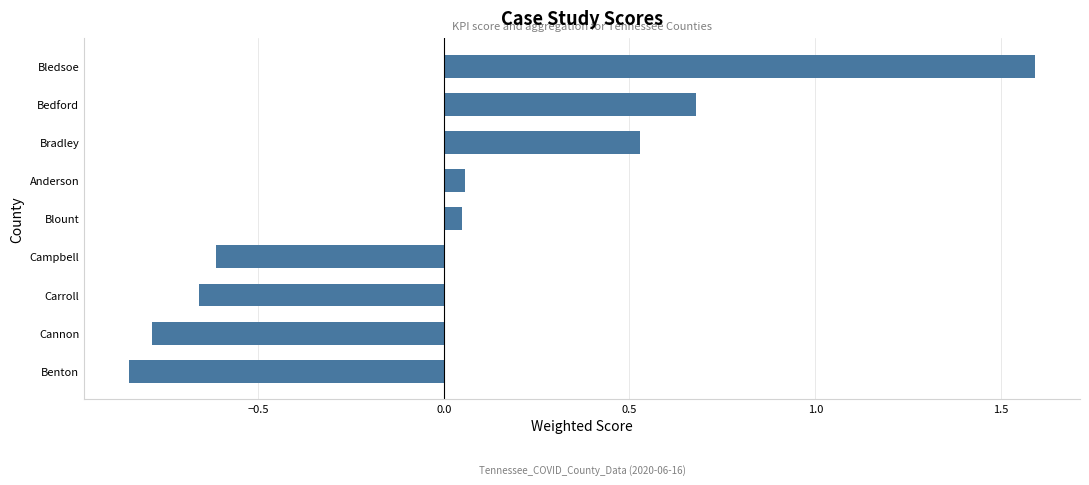

Between Campbell and Bradley, which is larger?

Bradley